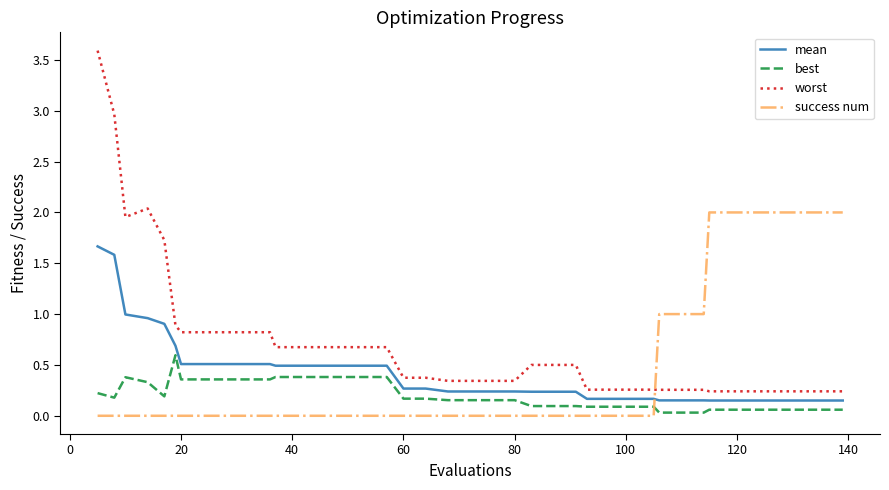

After their last crossing, which series has the higher values: mean or success num?

success num